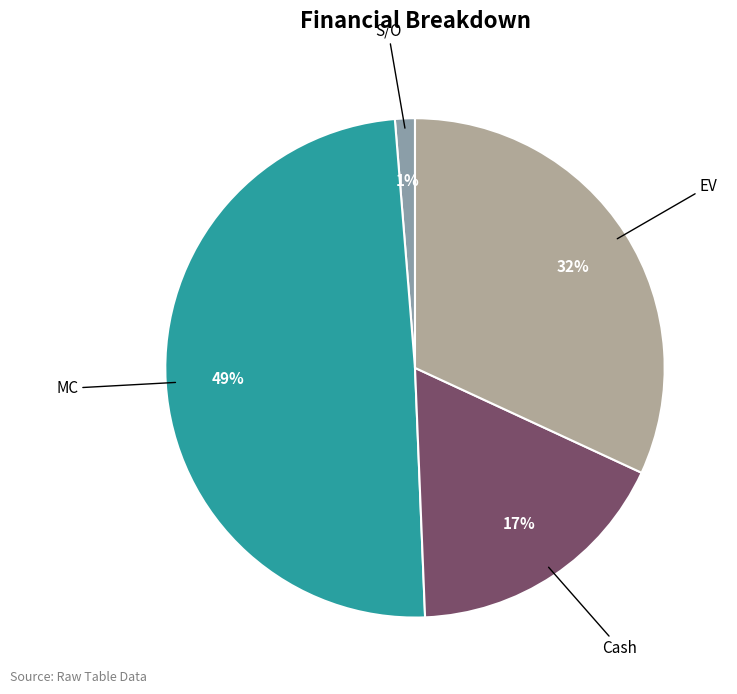

True or false: S/O accounts for 11% of the total.

False